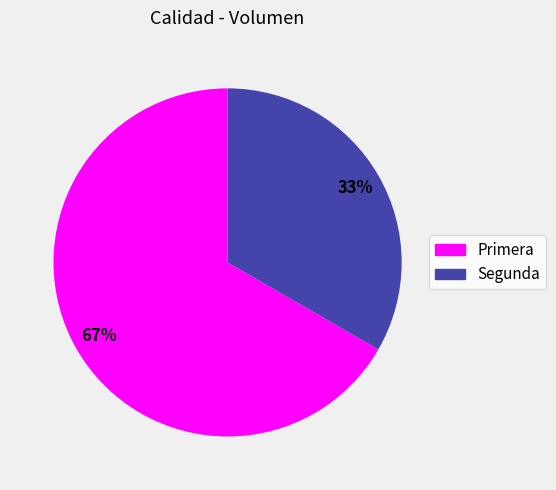

What percentage is the Primera slice, to the nearest percent?

67%